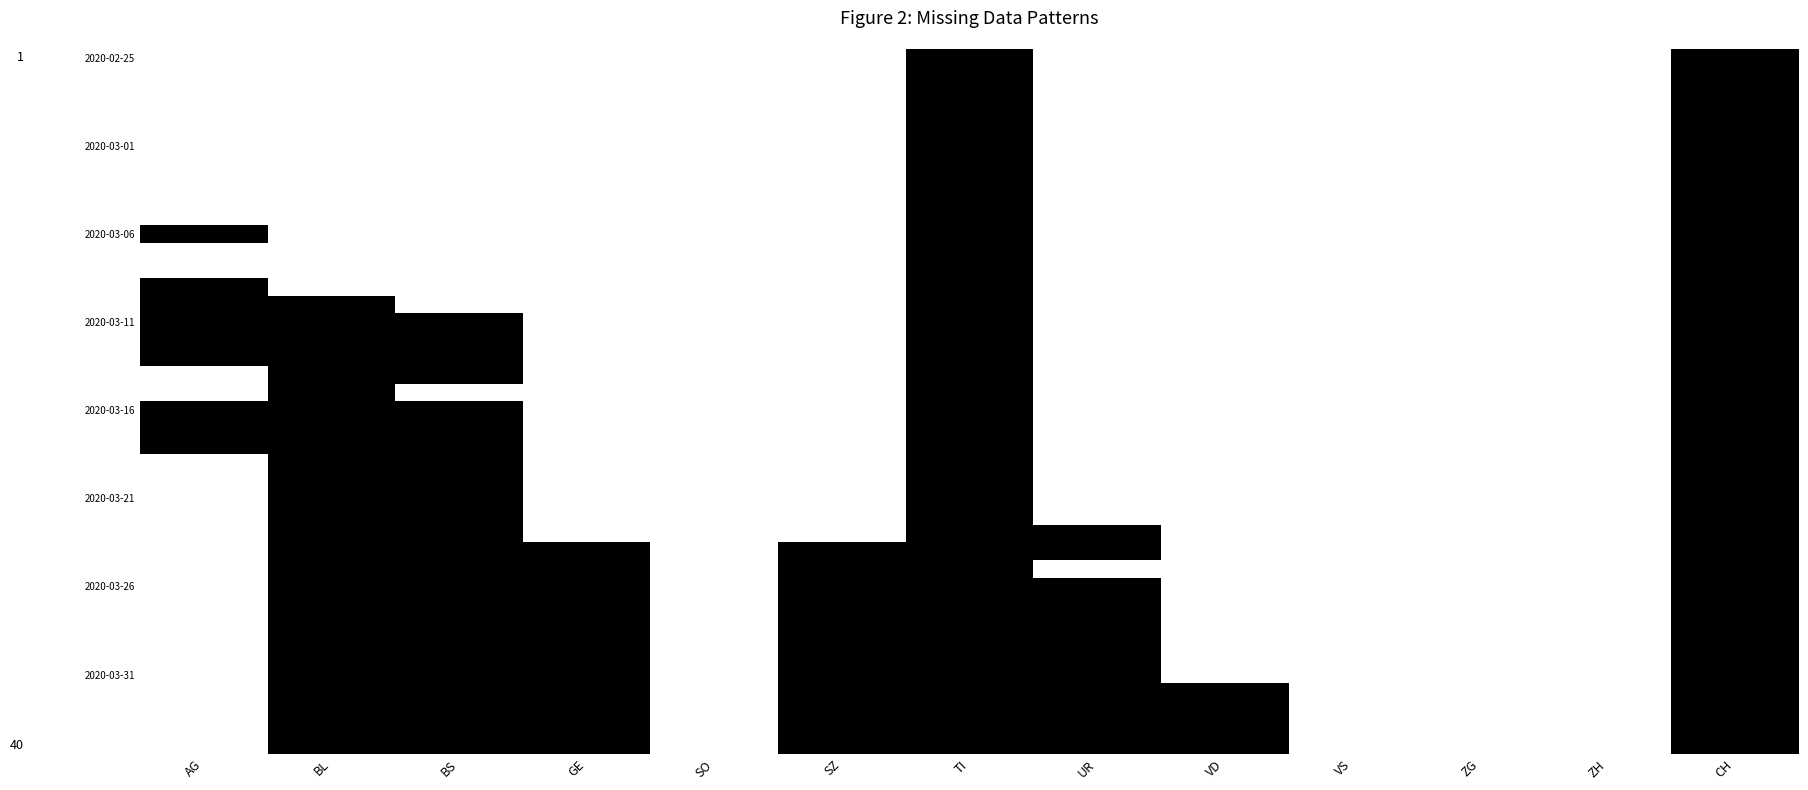

Which category has the lowest value across all series?

AG